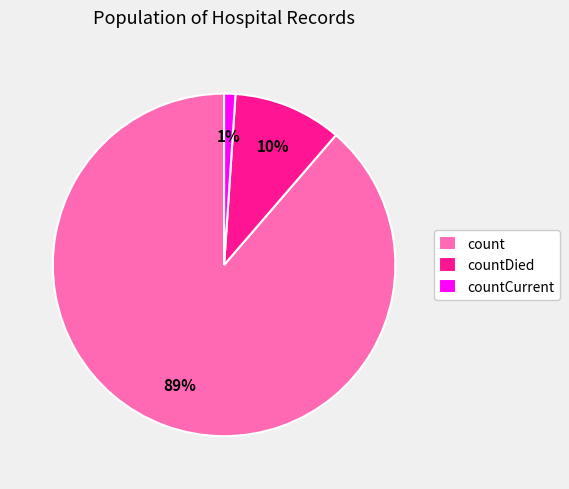

Which has a higher value, countDied or countCurrent?

countDied